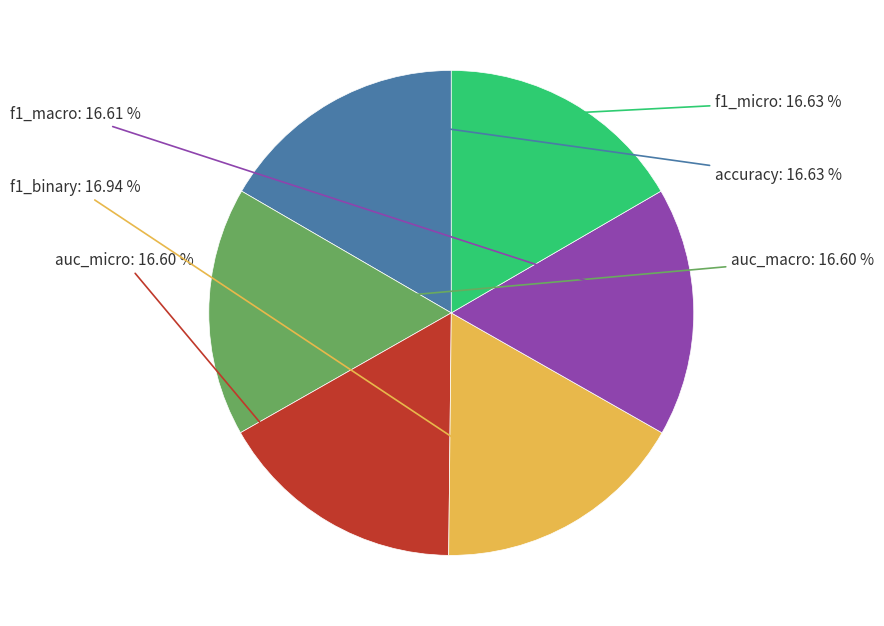

Does any single category account for the majority?

No